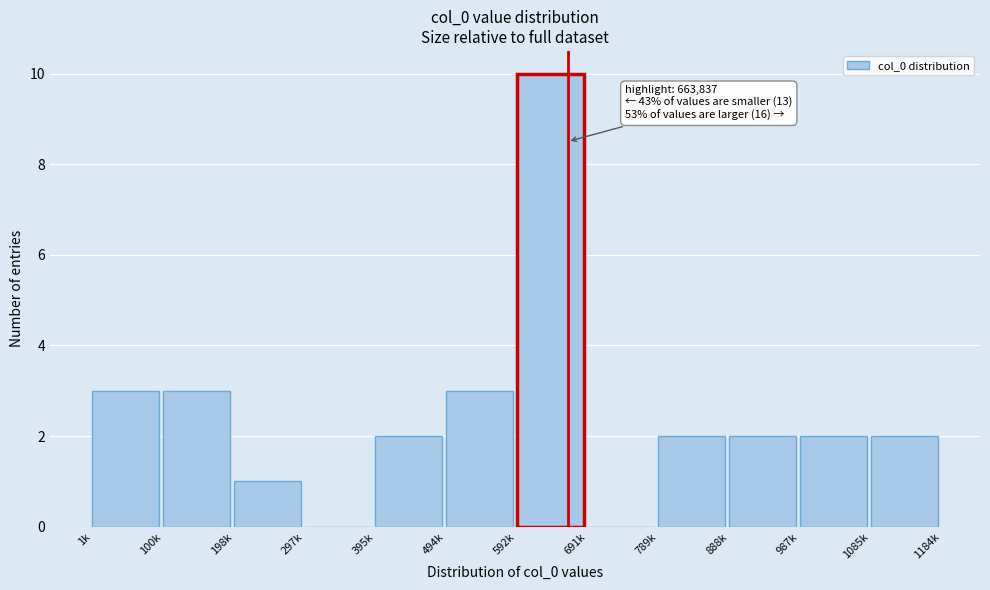

At which category does the chart reach its peak across all series?

592k